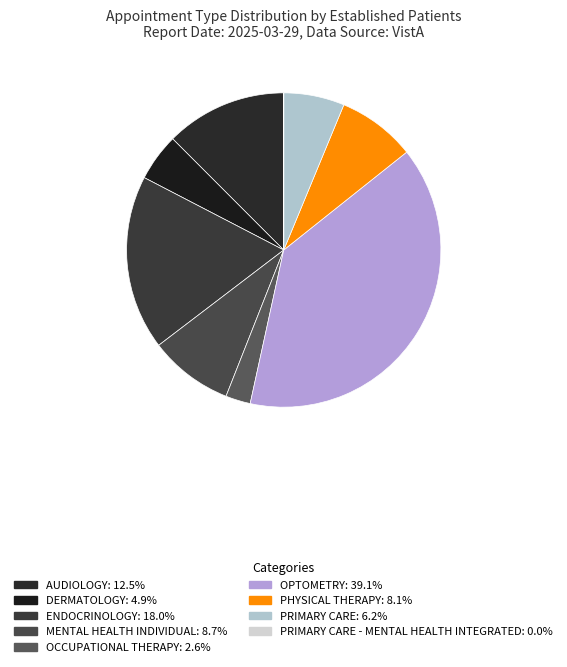

Does any single category account for the majority?

No